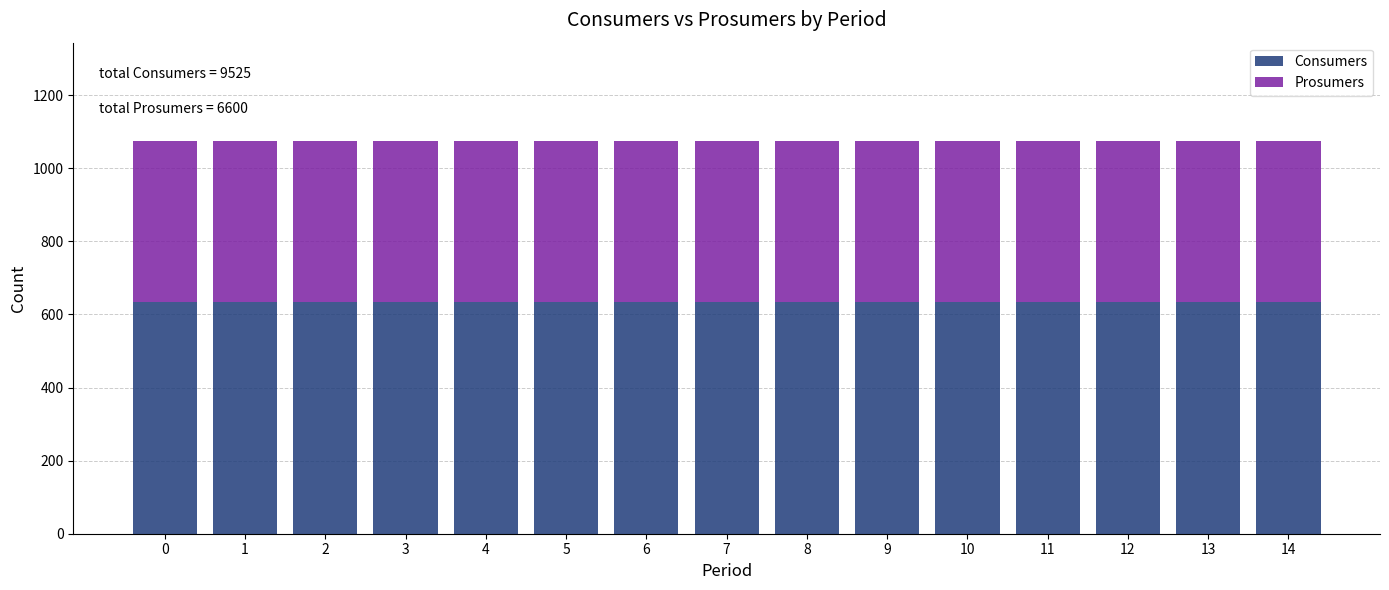

What is the total value across all series at 0?

1075